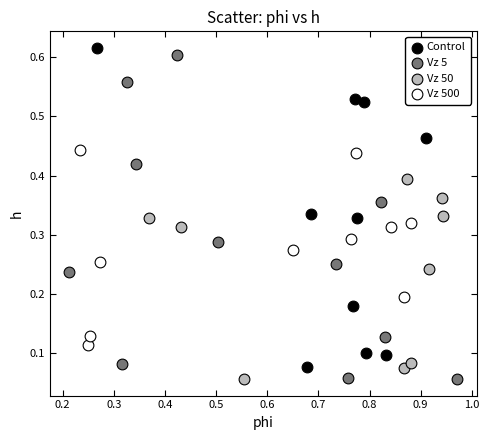

What are all the series names shown in the legend?

Control, Vz 5, Vz 50, Vz 500